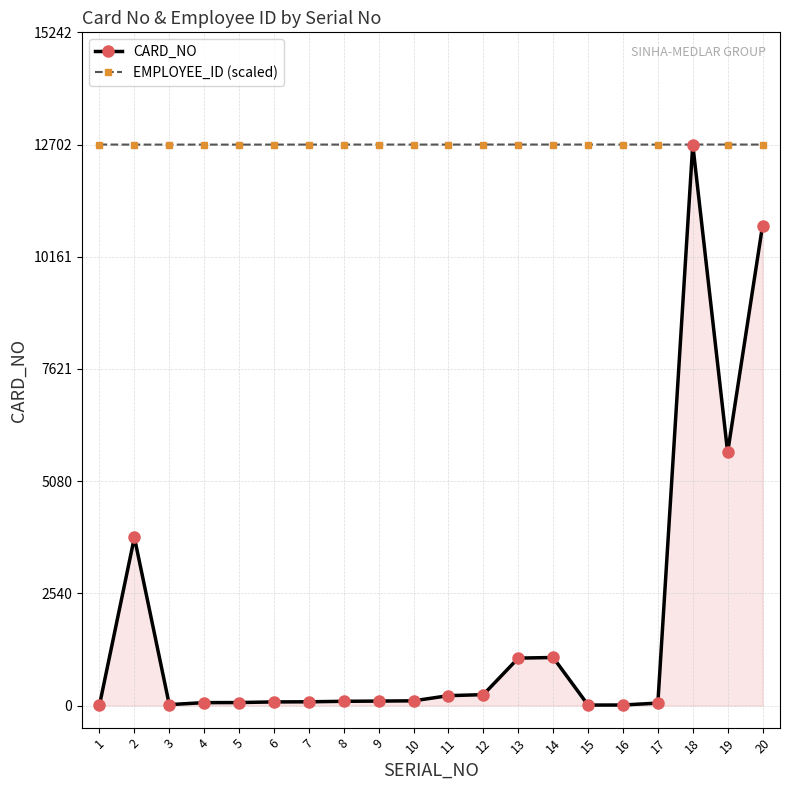

Which series ends up on top after the final intersection of CARD_NO and EMPLOYEE_ID (scaled)?

EMPLOYEE_ID (scaled)